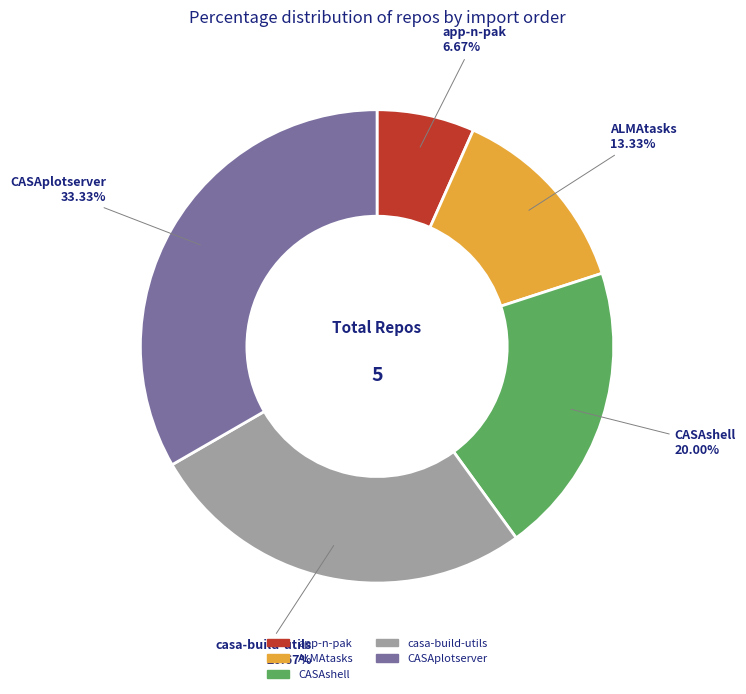

To the nearest percent, what percentage of the pie is CASAshell?

20%